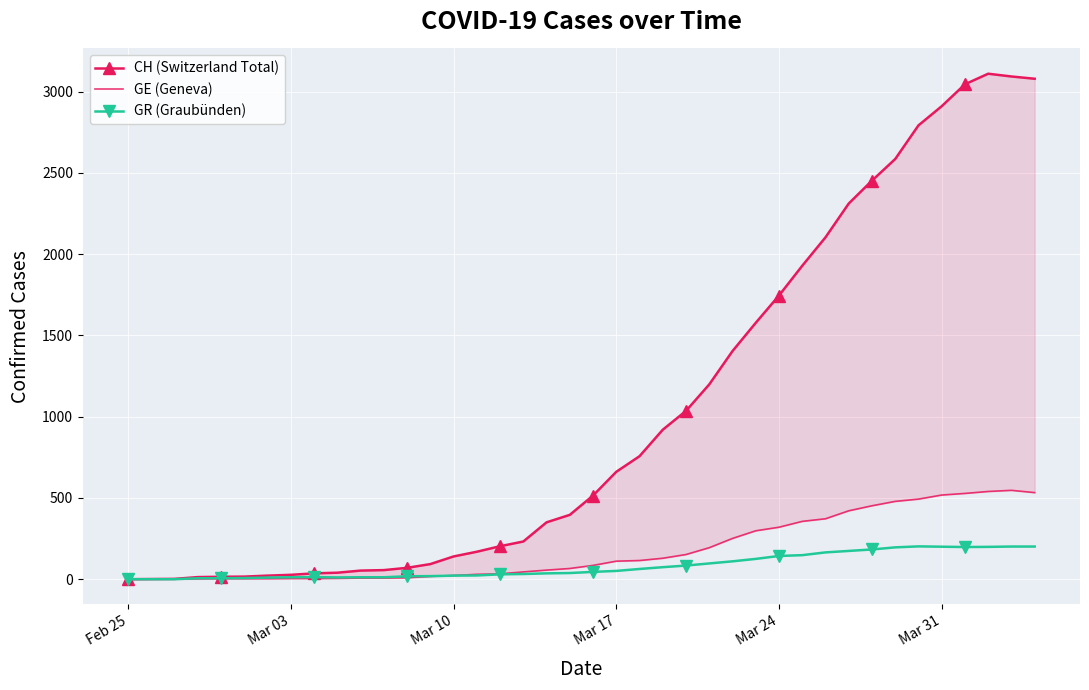

Is the value of GR (Graubünden) at 18 greater than the value of CH (Switzerland Total) at 24?

No